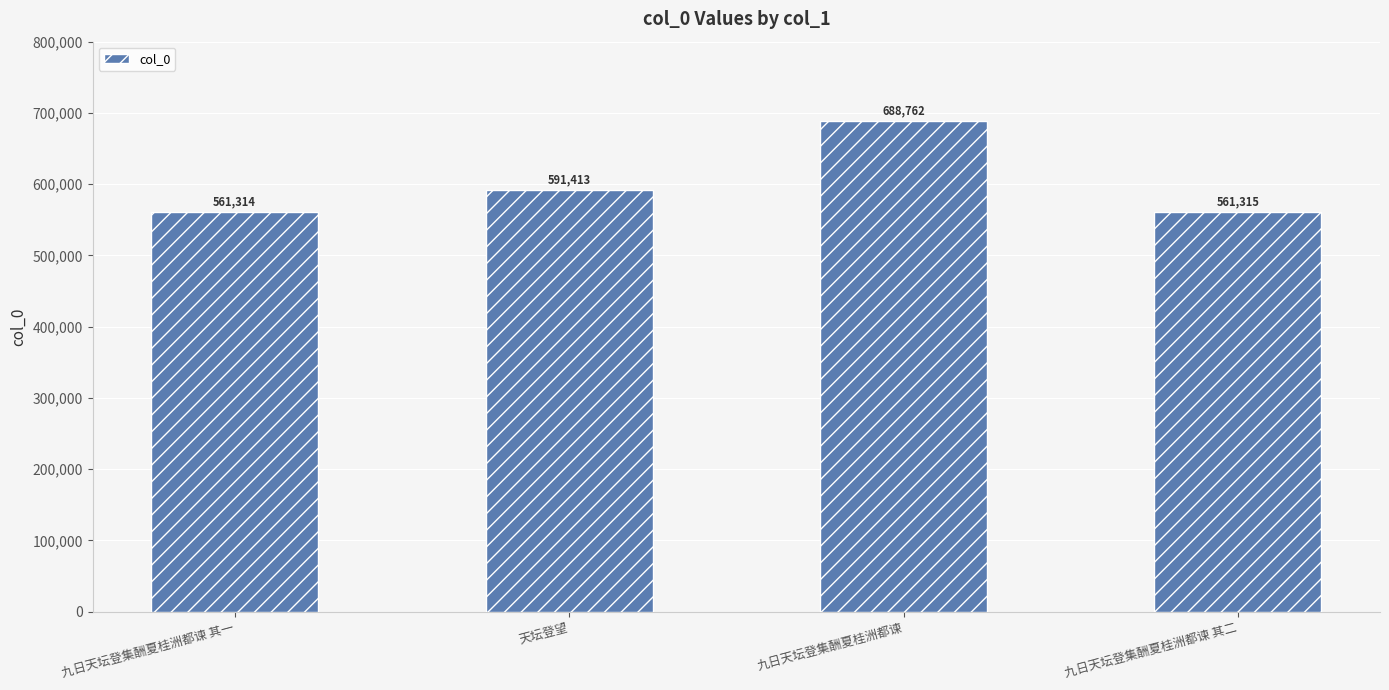

Are the bars horizontal?

No